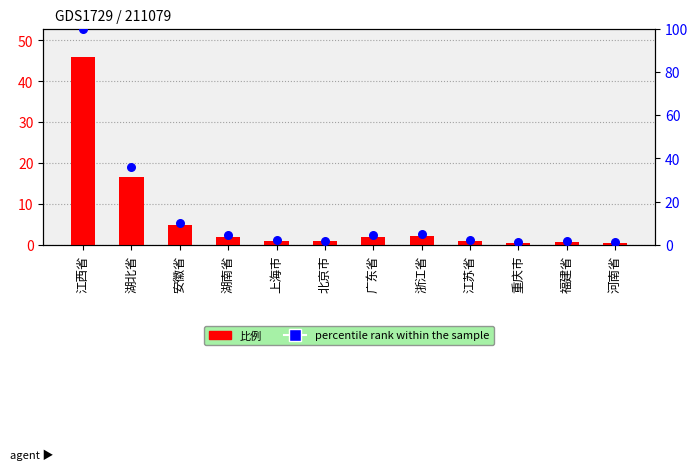

What is the total value across all series at 浙江省?

7.1